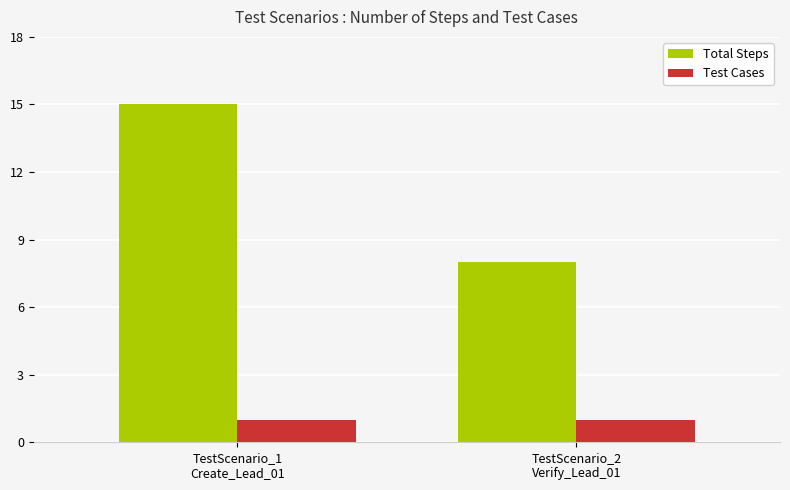

What is the label of the 1st bar from the right?

TestScenario_2
Verify_Lead_01